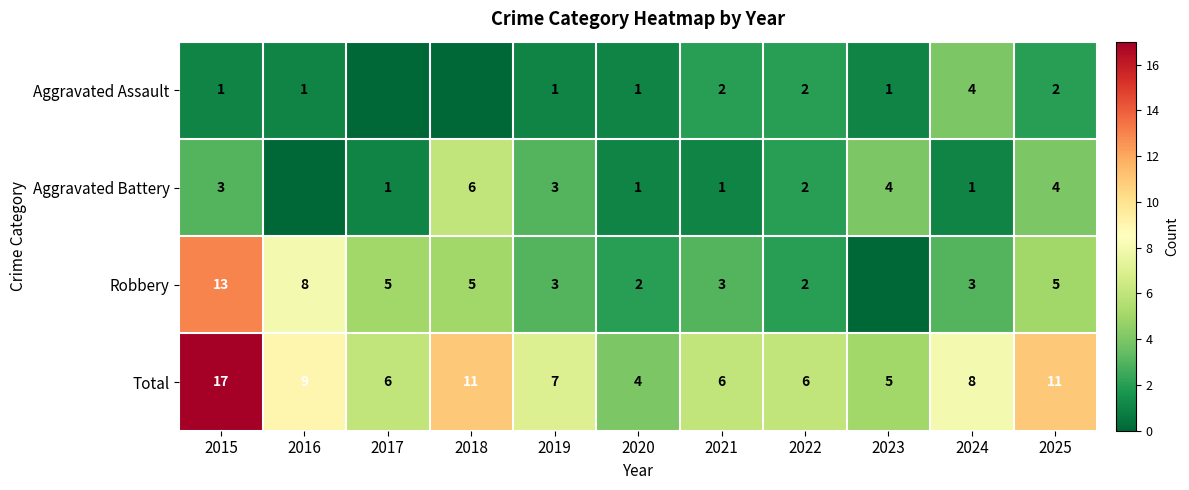

Read the Total value at 2023.

5